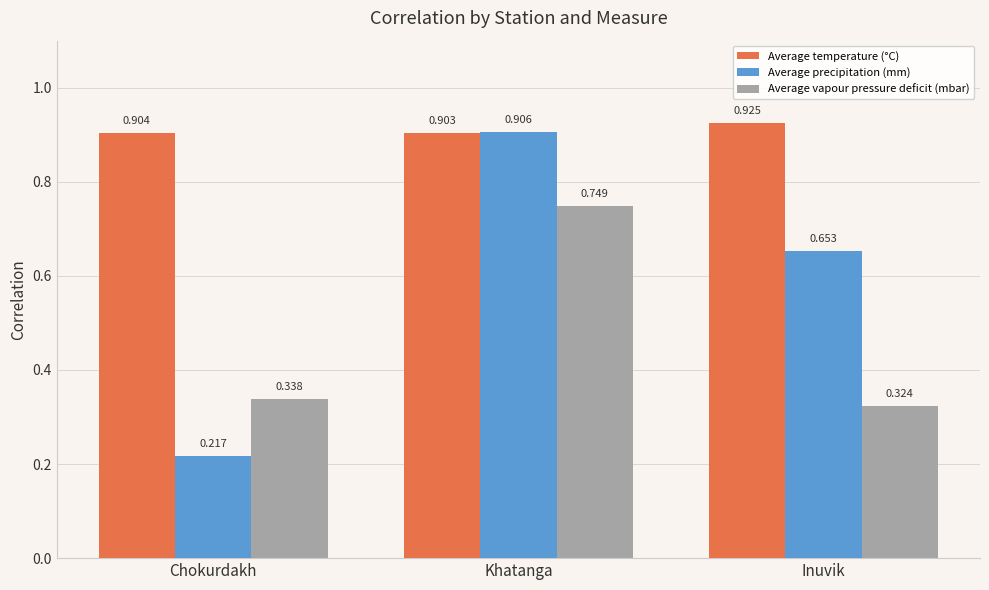

At which label is Average temperature (°C) closest to 0?

Khatanga